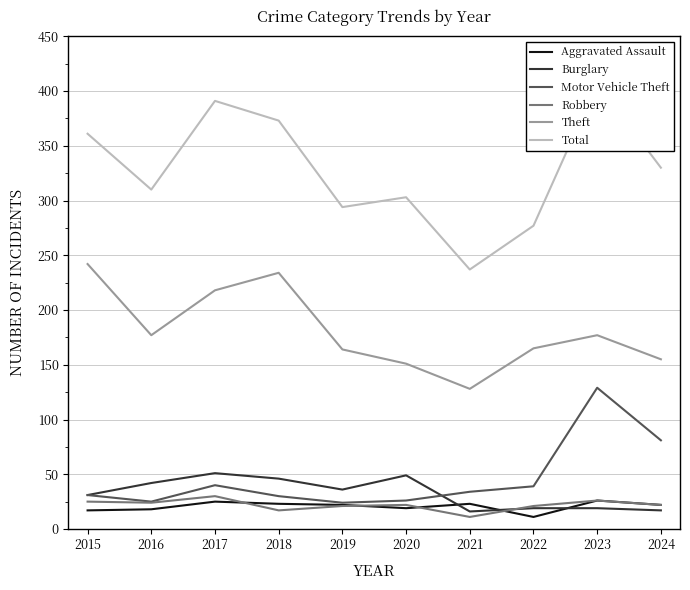

What are all the series names shown in the legend?

Aggravated Assault, Burglary, Motor Vehicle Theft, Robbery, Theft, Total